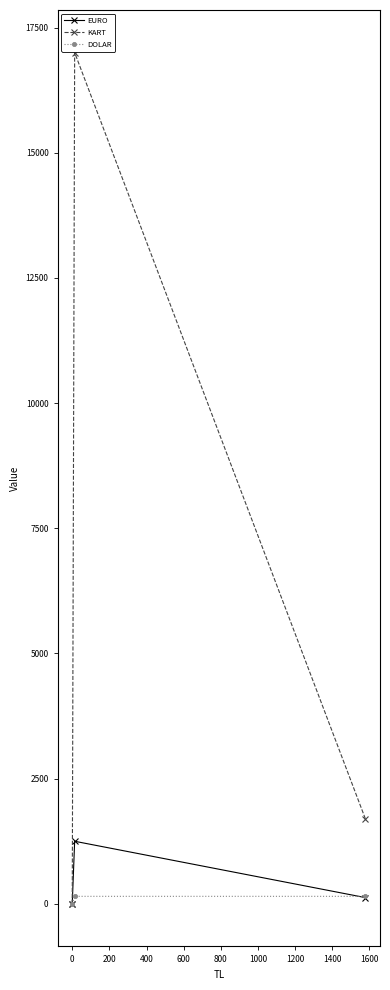

True or false: KART has a value of 2965 at −200.

False